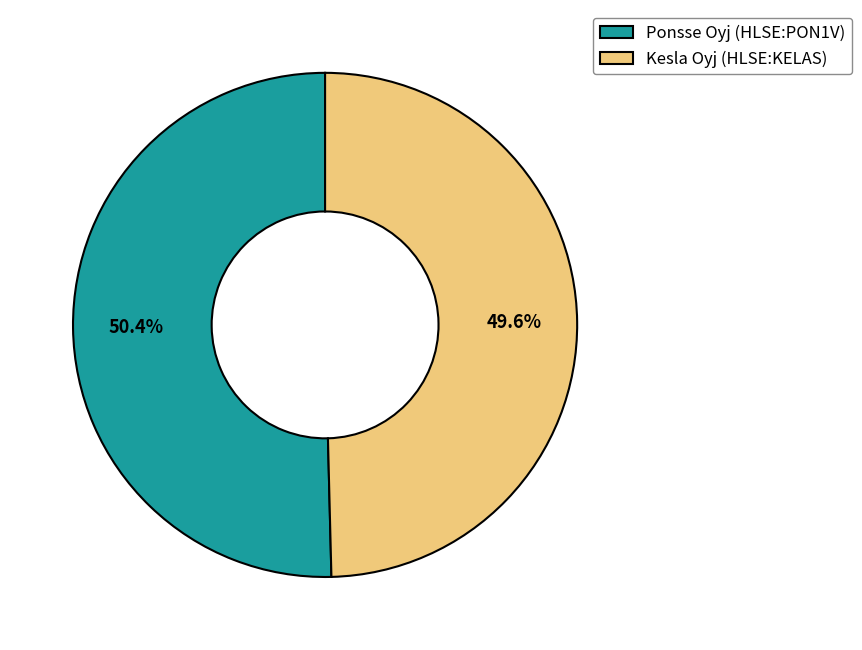

What is the largest slice in the pie chart?

Ponsse Oyj (HLSE:PON1V)